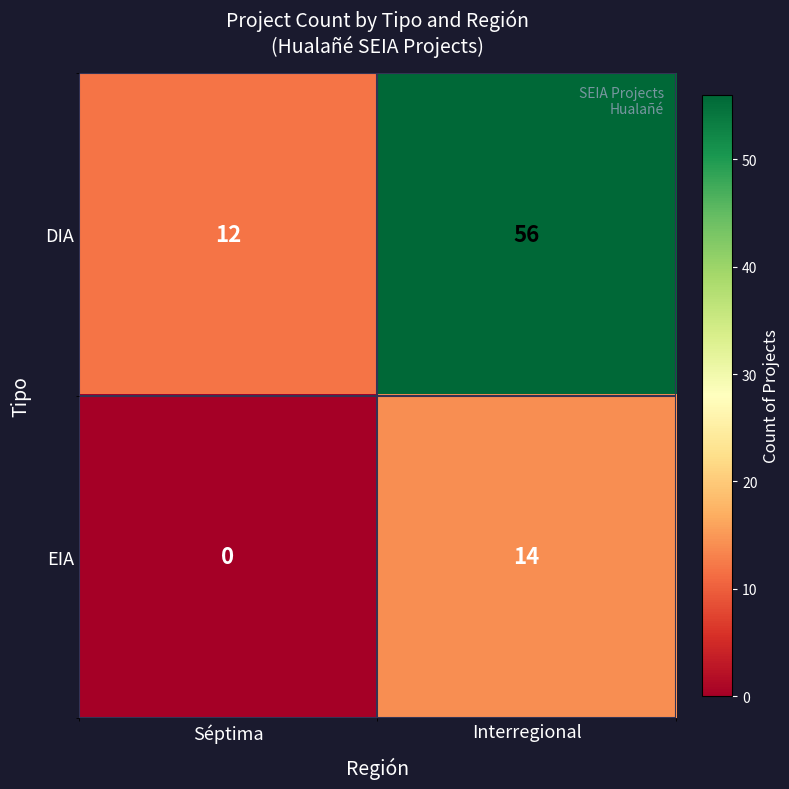

Which series has the widest spread of values?

DIA